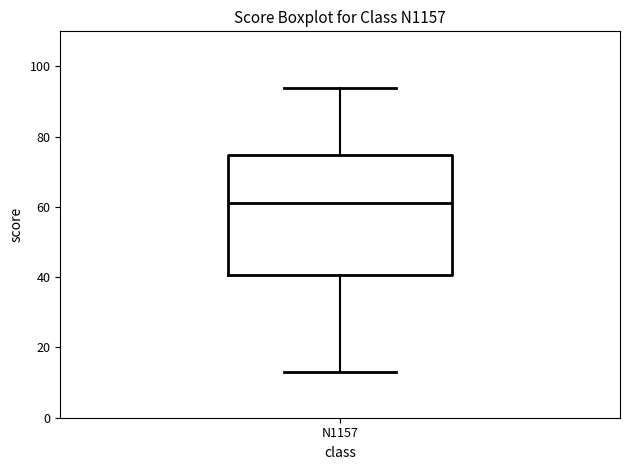

Read this box plot against the y-axis: the position of the median line, the range covered by the box, and the ends of both whiskers. The values are not printed on the chart, so give them approximately, as read against the axis.

median 62, box 40 to 74, whiskers 14 to 94